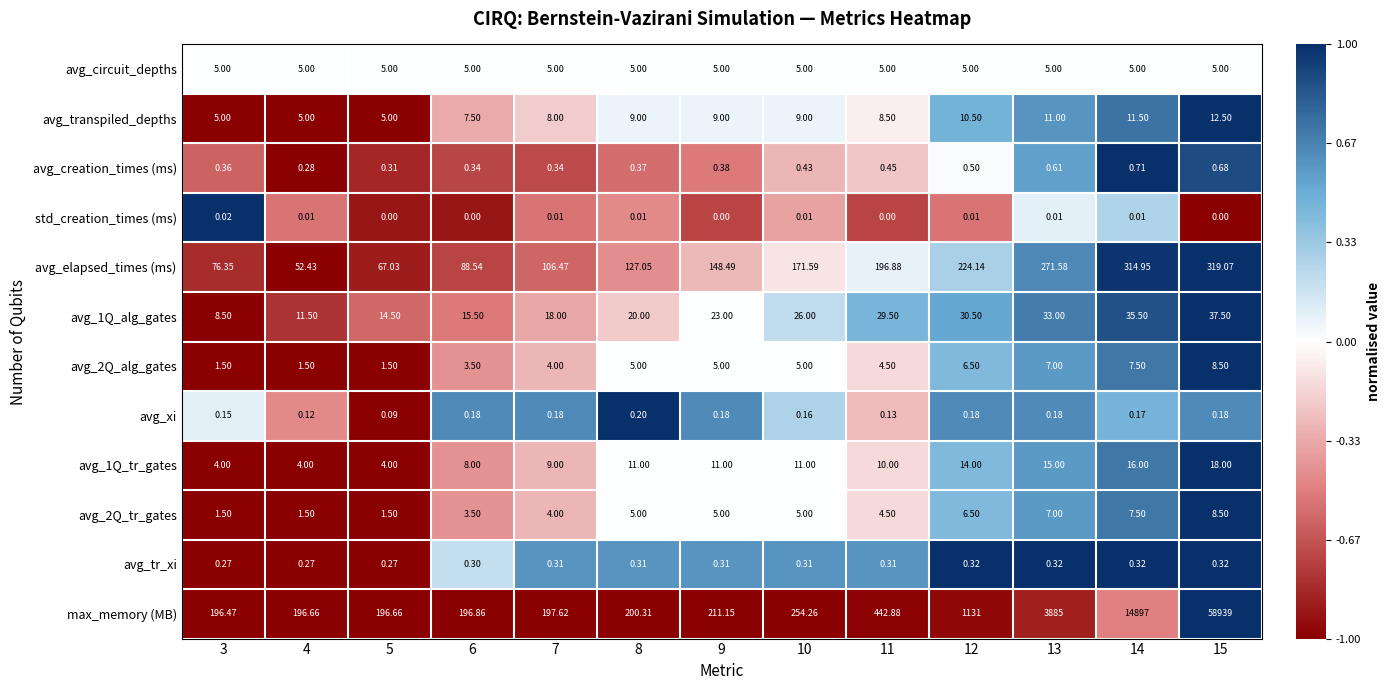

Which series has the widest spread of values?

max_memory (MB)